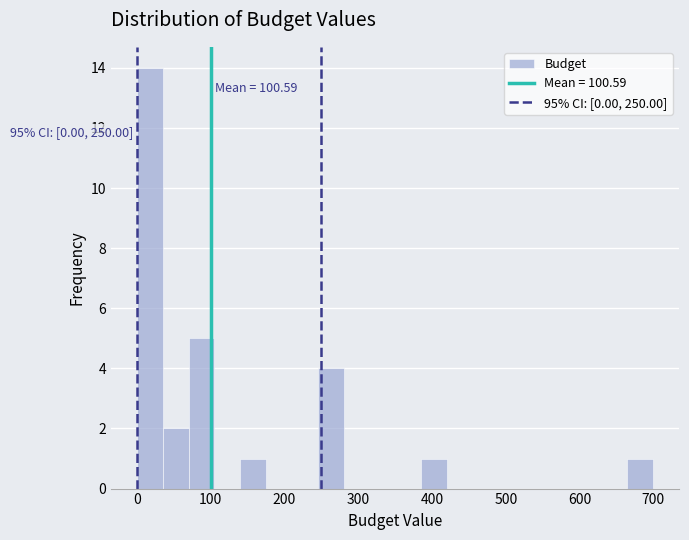

Around what value on the x-axis is the tallest bar? Give the approximate position of its centre, as read against the axis.

20